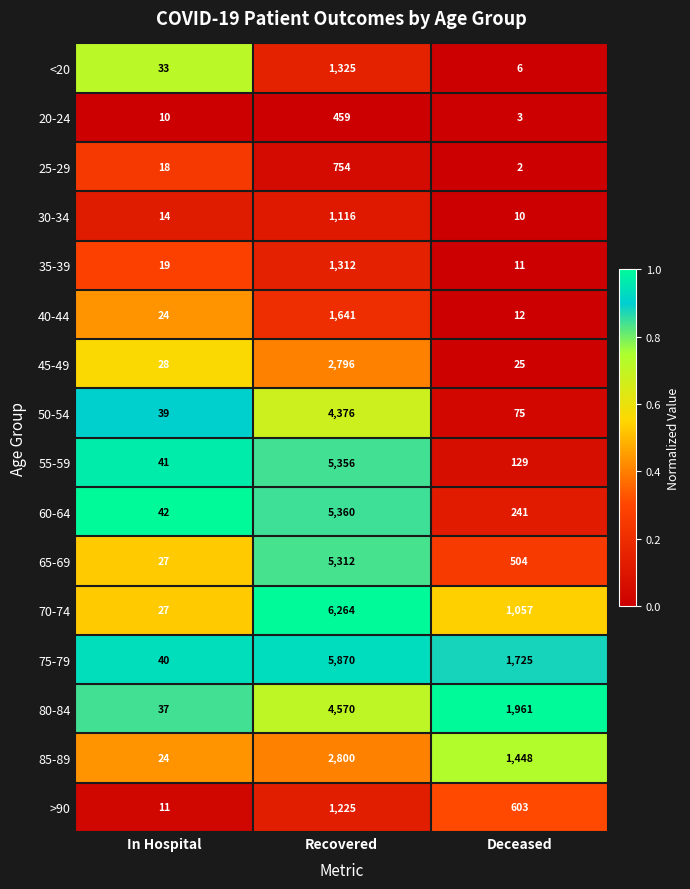

Between In Hospital and Recovered, which series saw the biggest shift?

70-74